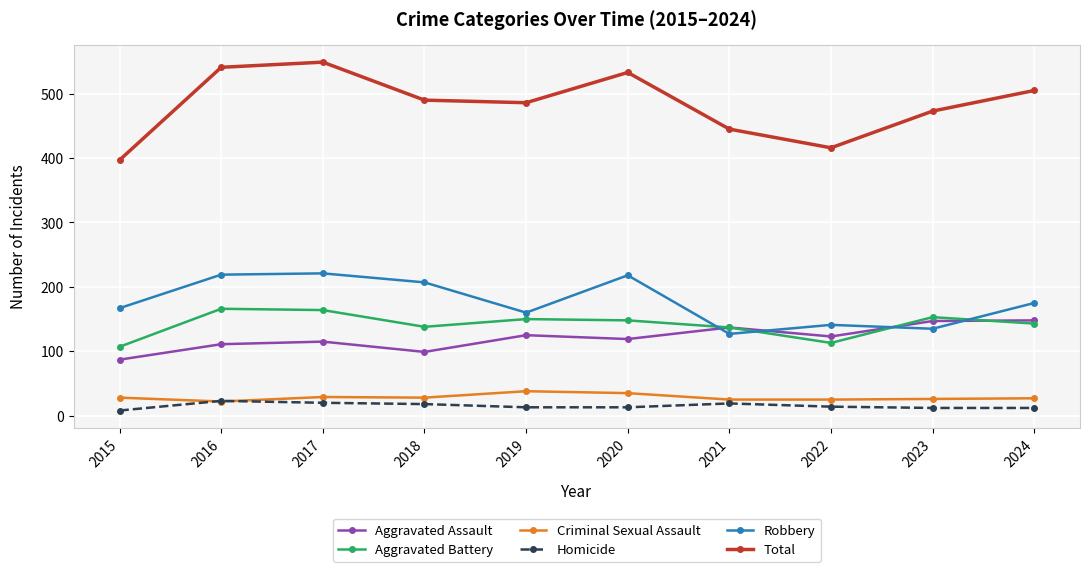

What is the value of the Aggravated Battery point at the 8th from the left?

113